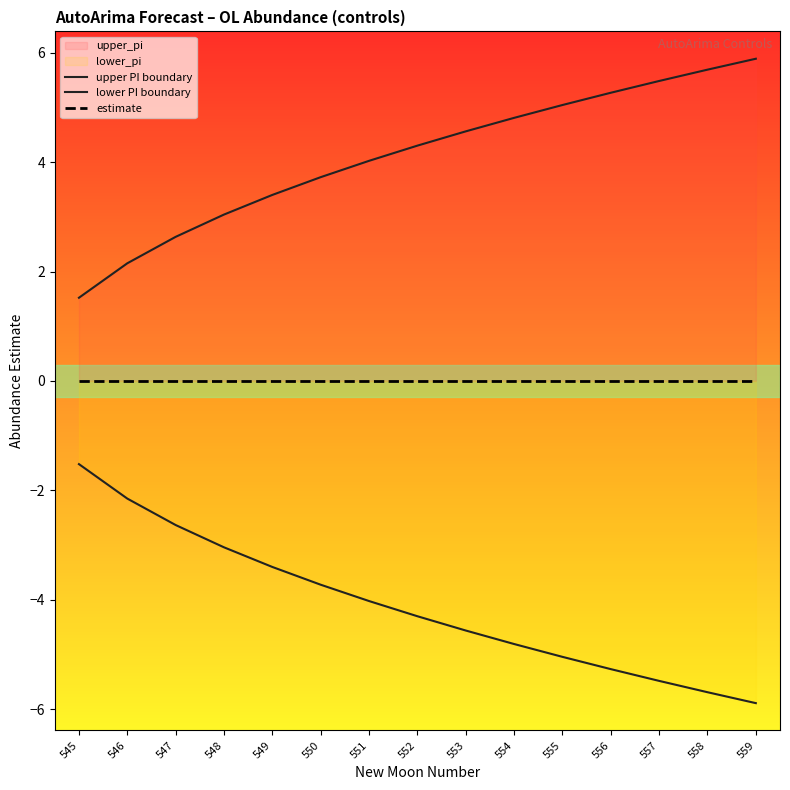

True or false: estimate and upper PI boundary cross at least once.

False